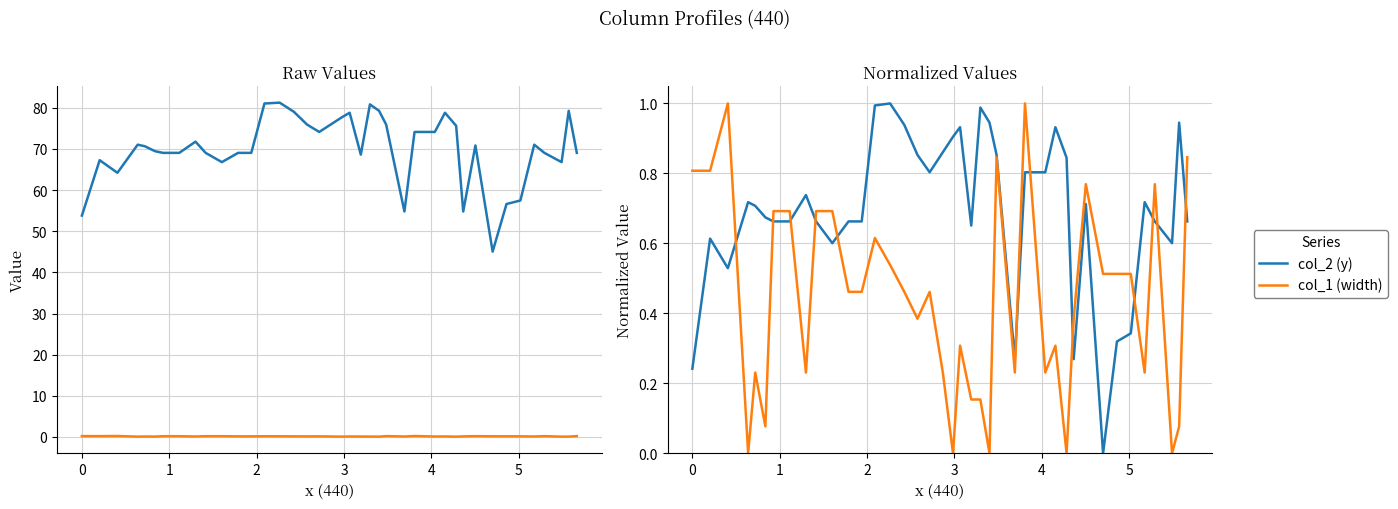

The value of col_1 (width) at 22 is 0.1. True or false?

False